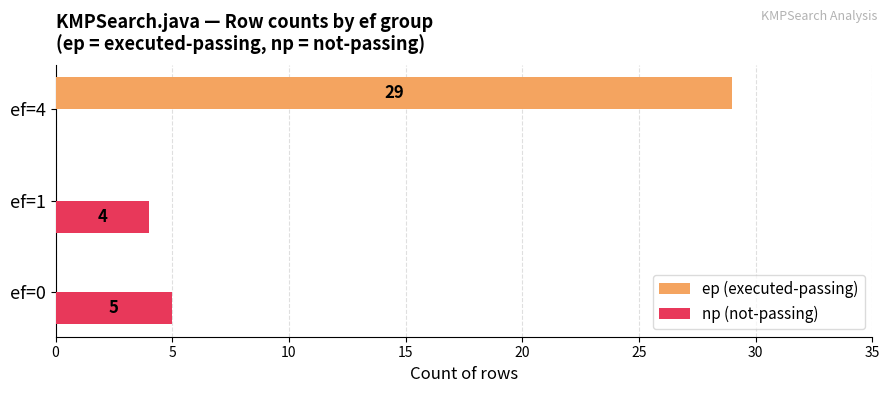

What is the total value across all series at ef=0?

5